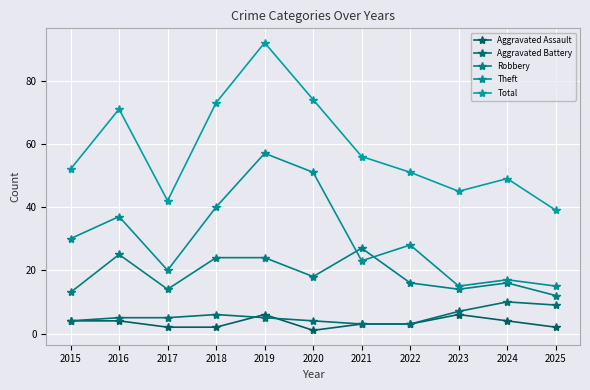

True or false: Robbery and Aggravated Battery intersect in this chart.

False